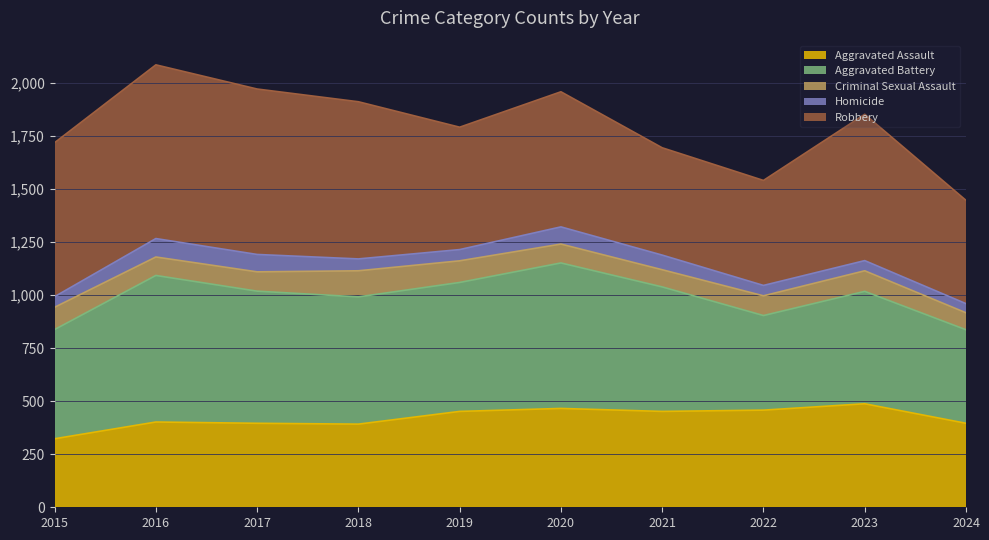

List the labels in order of Criminal Sexual Assault value, largest first.

2018, 2015, 2019, 2023, 2022, 2017, 2020, 2016, 2021, 2024